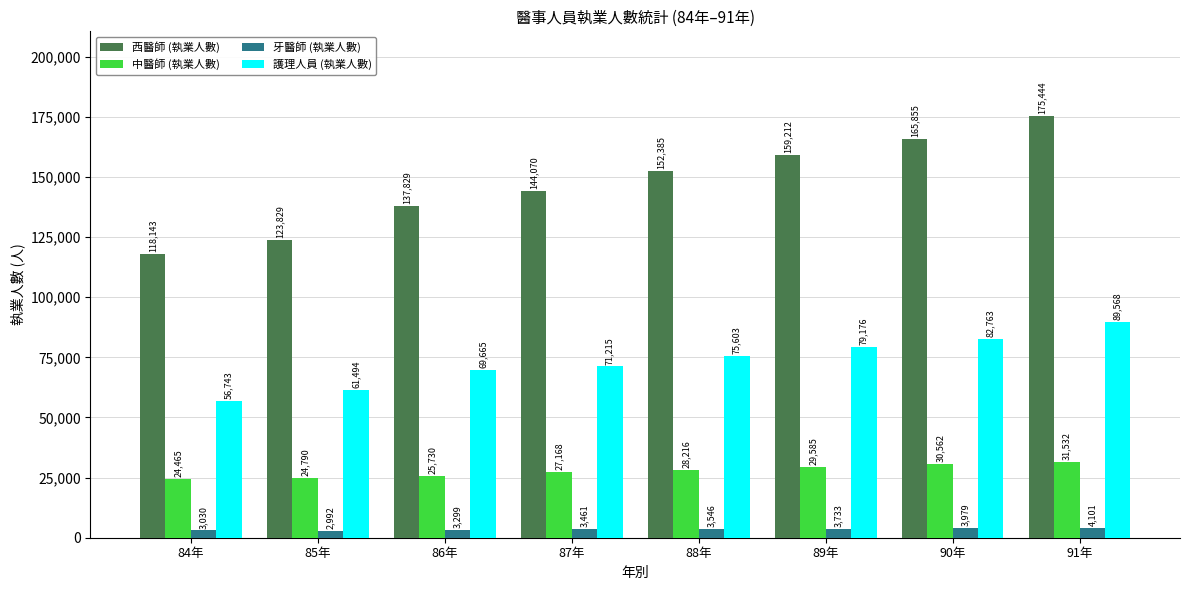

What is the sum of all 中醫師 (執業人數) values?

222048